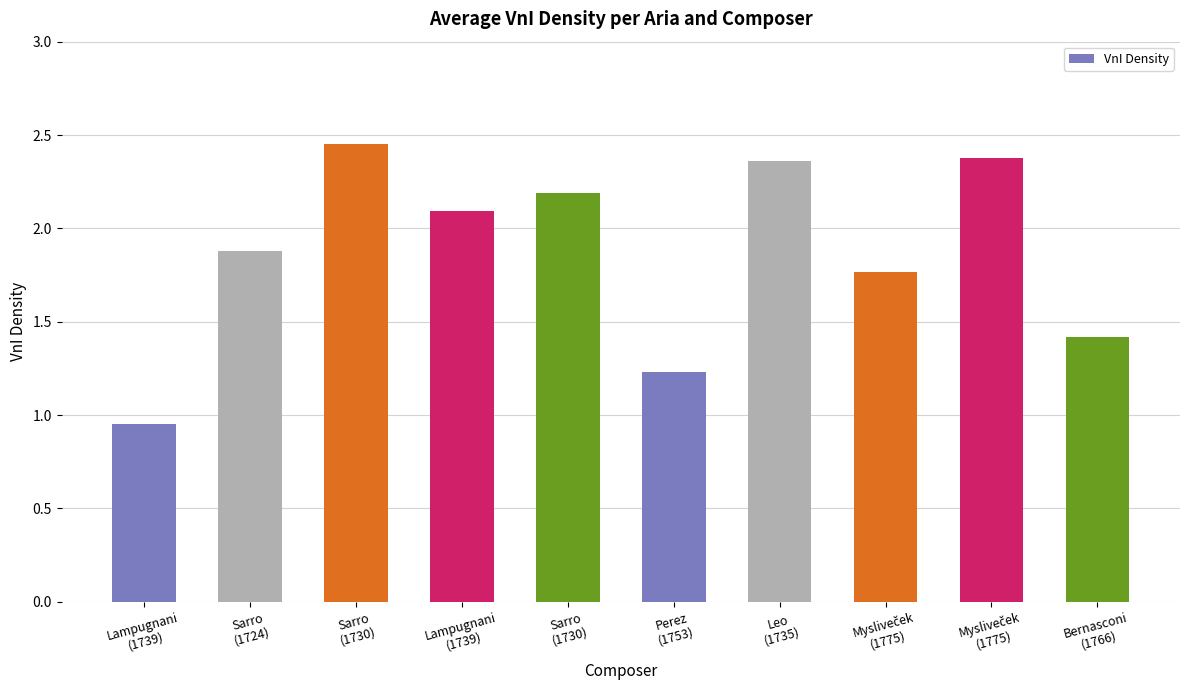

Are the bars grouped side by side (vs. stacked)?

No